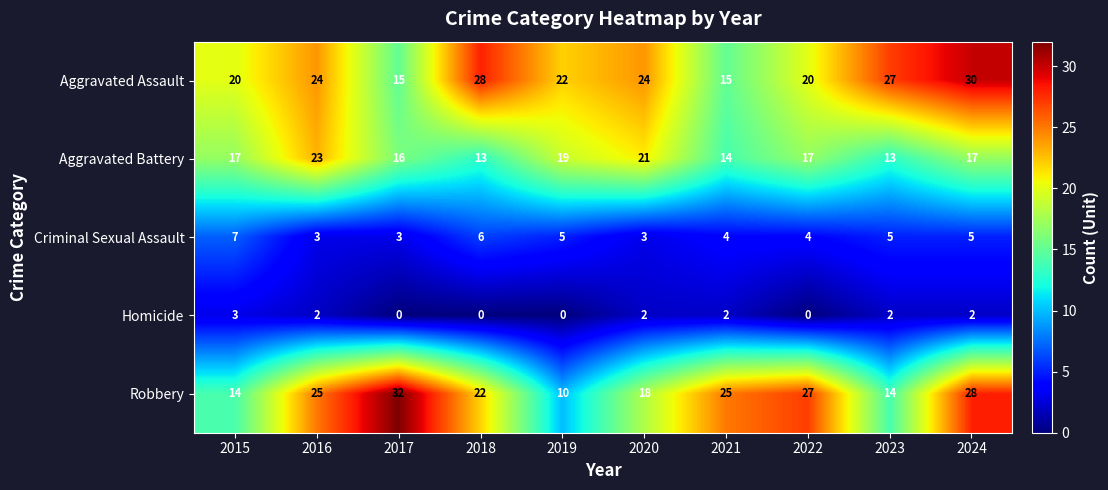

What is the difference between the maximum and minimum values in the Aggravated Battery series?

10